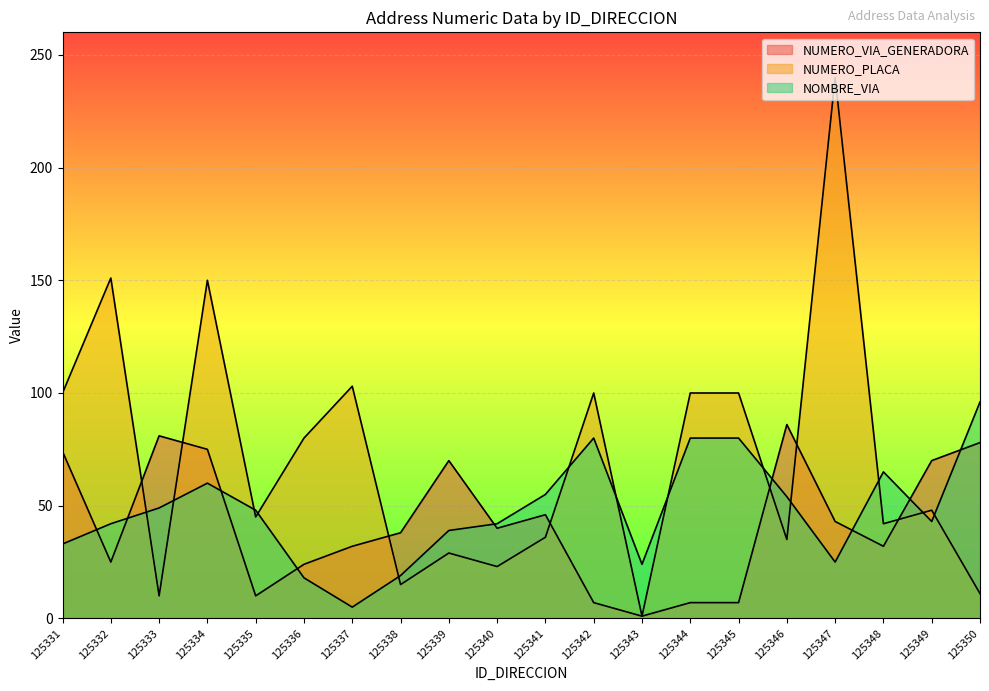

Which series has the largest total across all categories?

NUMERO_PLACA